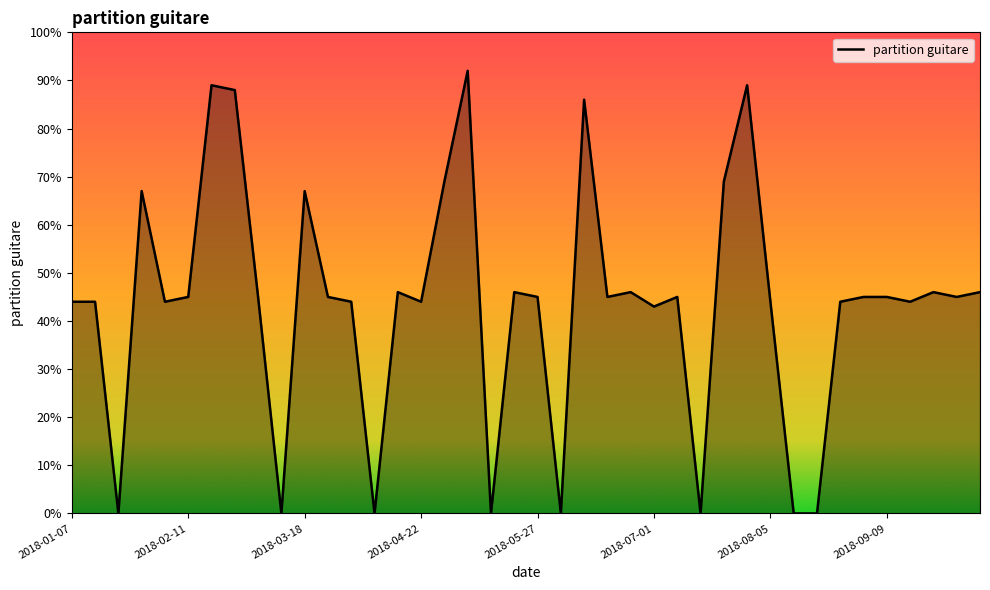

What is the difference between the maximum and minimum values?

92